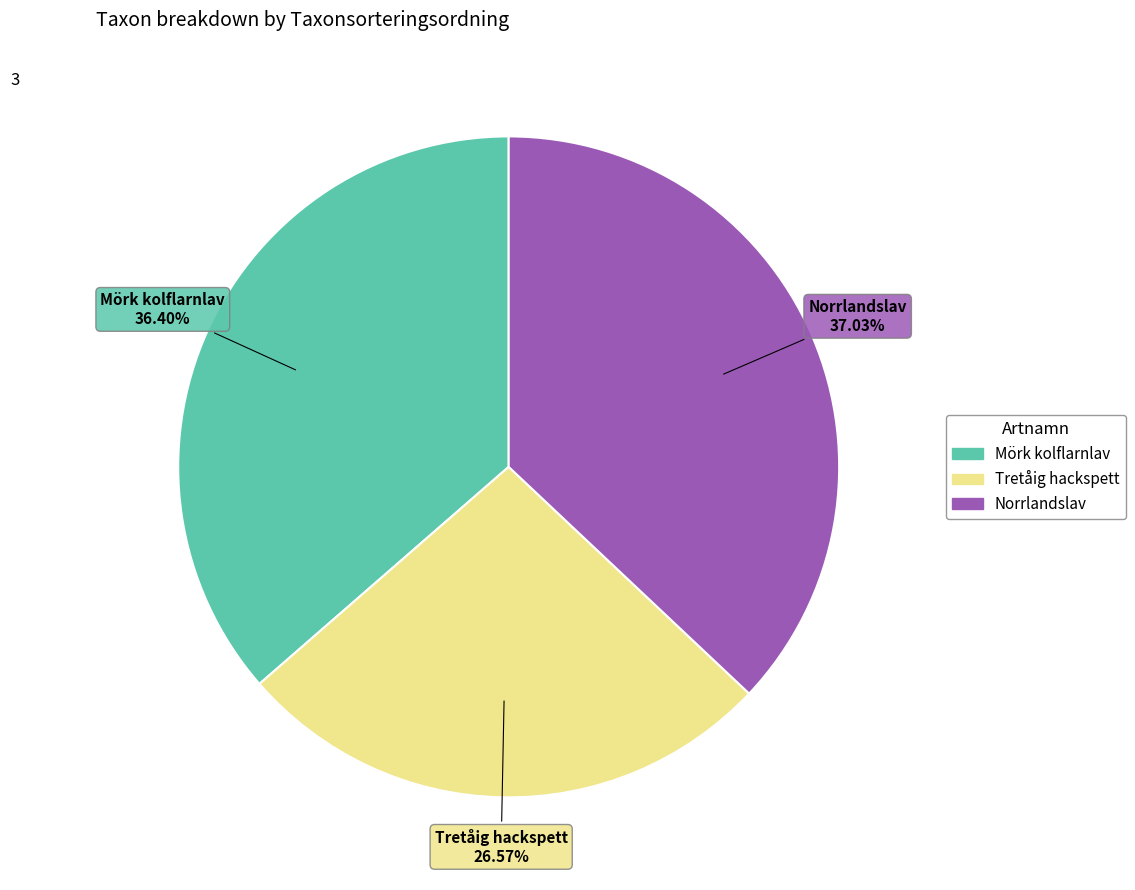

The Mörk kolflarnlav slice represents 45% of the pie. True or false?

False